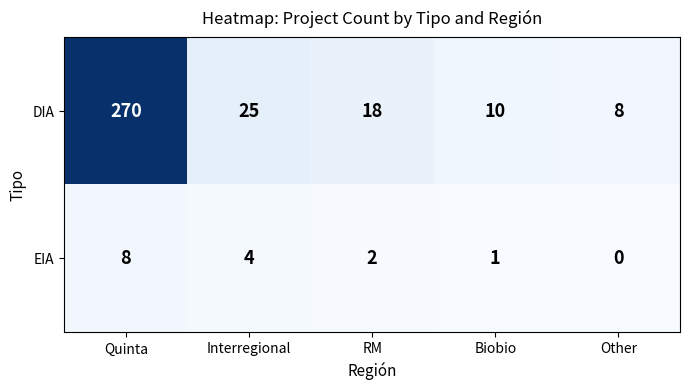

What is the difference between the maximum and minimum values in the EIA series?

8